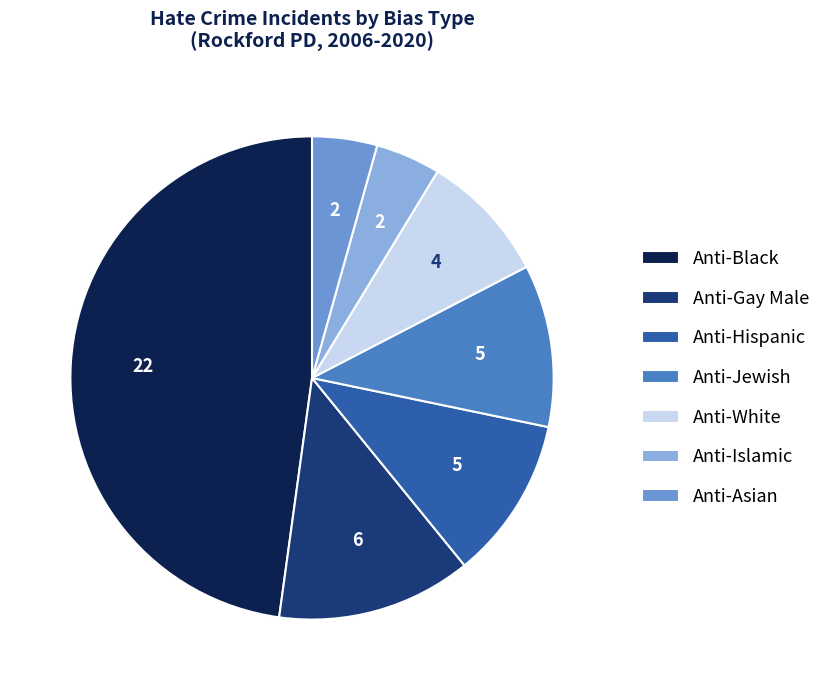

What is the largest slice in the pie chart?

Anti-Black